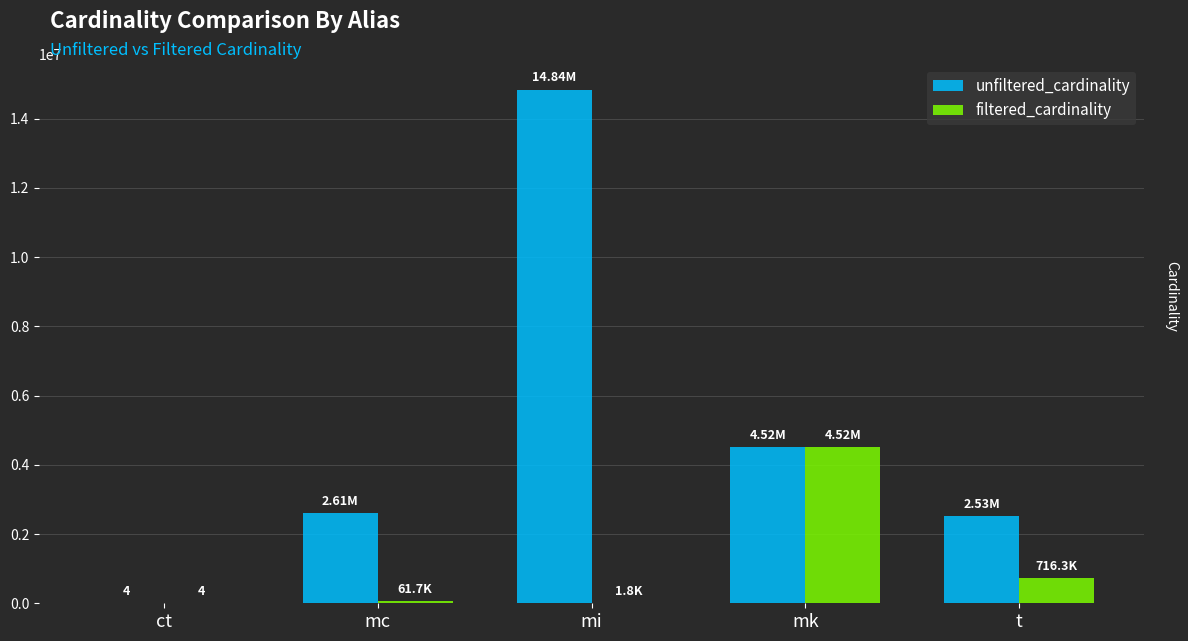

Between mi and t, which series saw the biggest shift?

unfiltered_cardinality